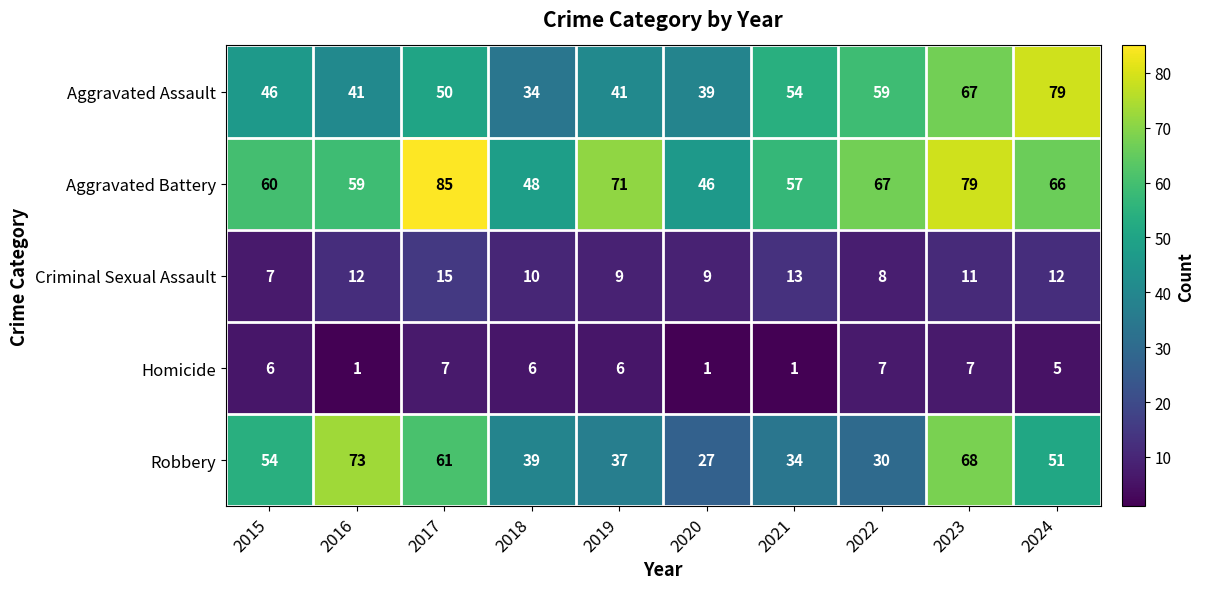

What is the average value of the Aggravated Assault series?

51